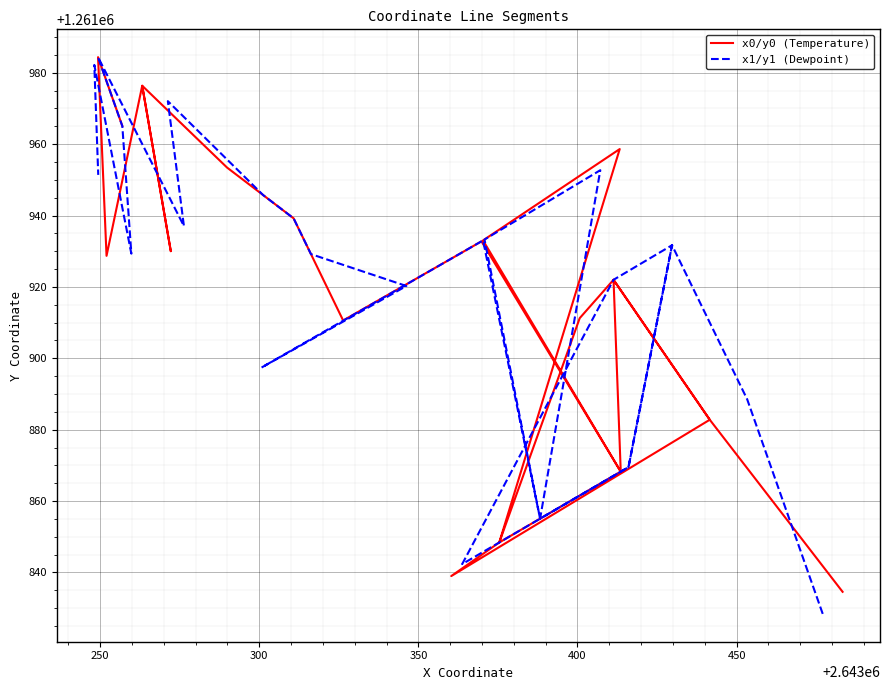

Reading left to right, what are all the values shown in this chart?

x0/y0 (Temperature): 1261834.6	1261882.8	1261922.0	1261882.8	1261839.0	1261848.4	1261911.2	1261922.0	1261868.2	1261848.4	1261958.6	1261933.0	1261868.2	1261932.8	1261910.6	1261910.6	1261910.6	1261929.2	1261939.2	1261939.2	1261953.4	1261976.4	1261930.0	1261976.4	1261976.4	1261928.7	1261984.4	1261965.1
x1/y1 (Dewpoint): 1261828.4	1261888.5	1261931.7	1261869.5	1261842.3	1261842.3	1261922.0	1261931.7	1261869.5	1261855.1	1261952.7	1261933.3	1261855.1	1261933.0	1261897.4	1261920.3	1261929.2	1261931.1	1261931.1	1261939.2	1261945.7	1261972.0	1261937.0	1261984.4	1261965.1	1261929.3	1261982.2	1261951.4